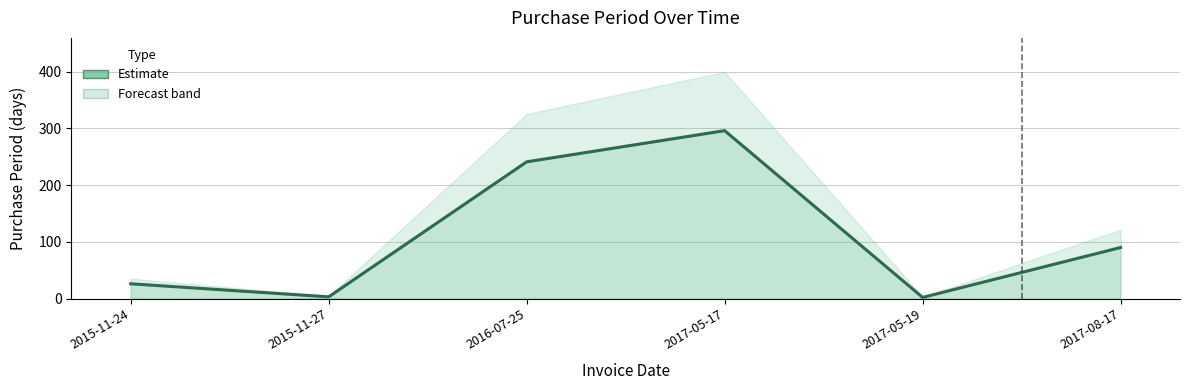

How many points are higher than both their immediate neighbors (excluding endpoints)?

1